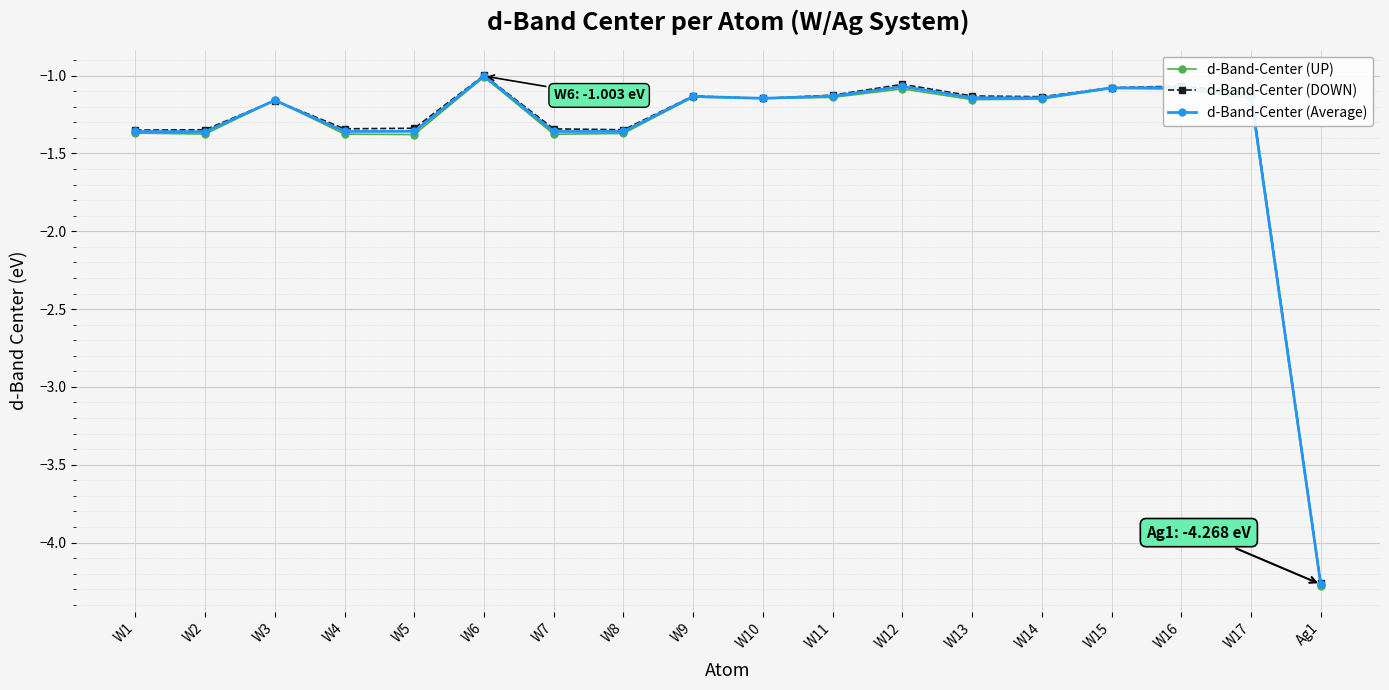

Which category has the lowest value across all series?

Ag1